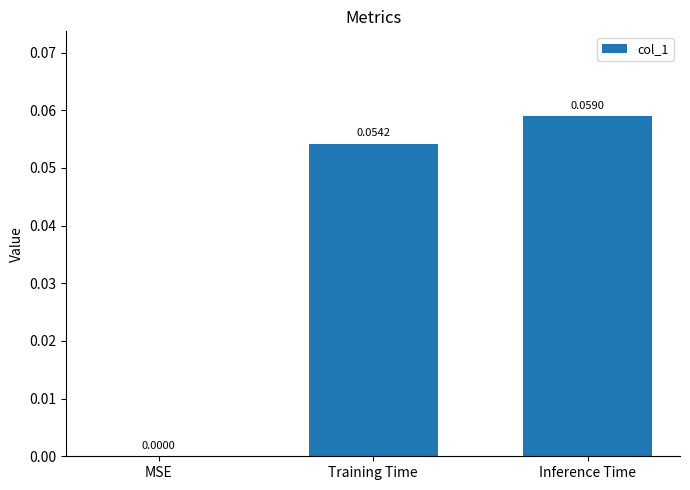

Count the number of data series in this chart.

1